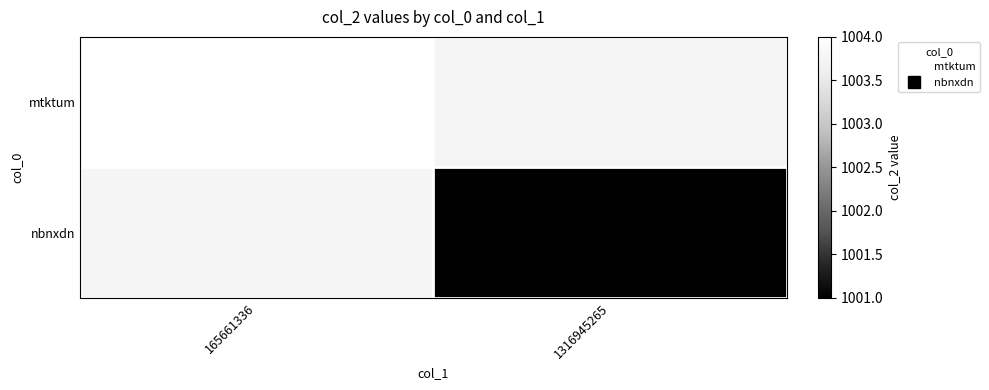

Read the mtktum value at 165661336, to the nearest 50.

1000